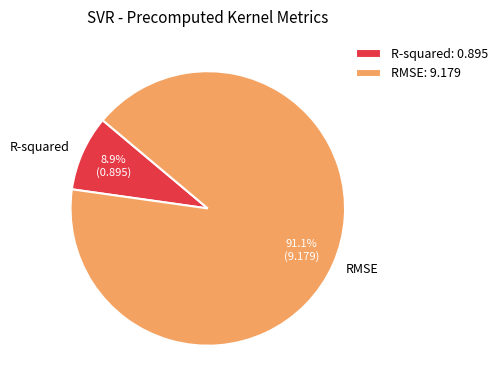

Is the sum of R-squared and RMSE greater than half?

Yes